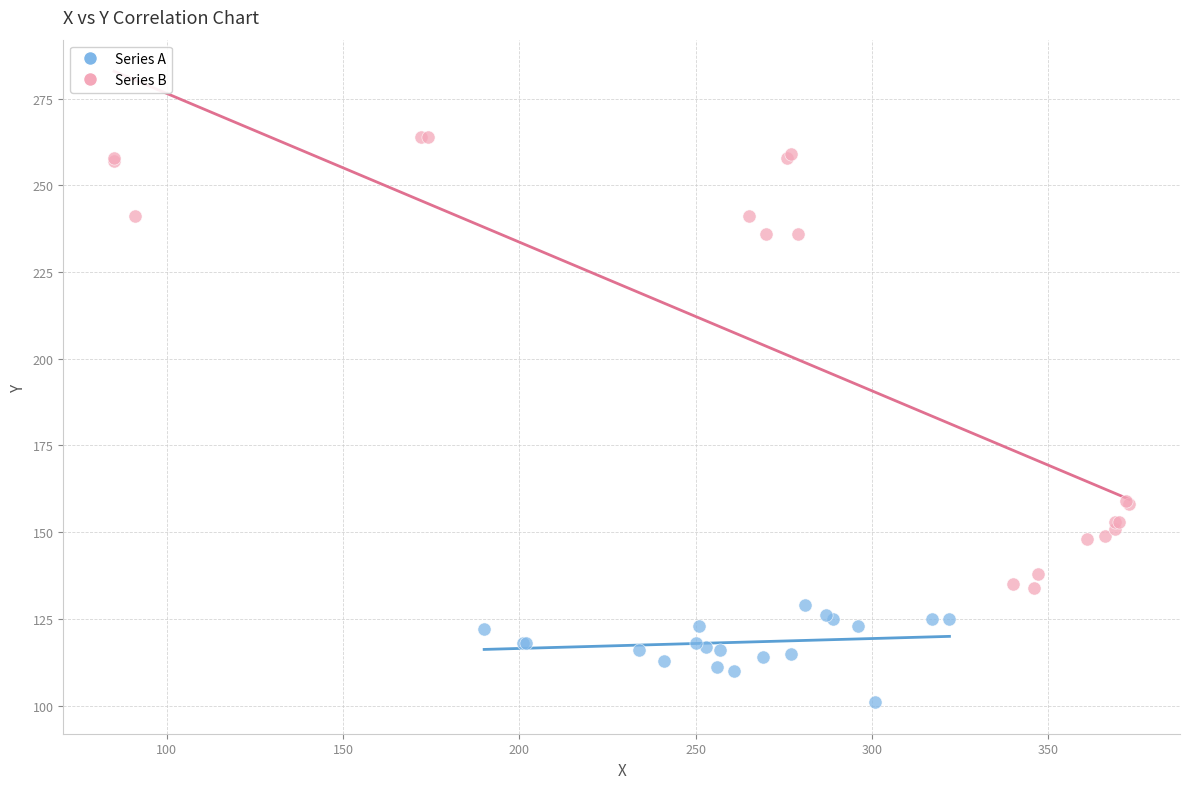

Which series reaches the minimum Y coordinate?

Series A